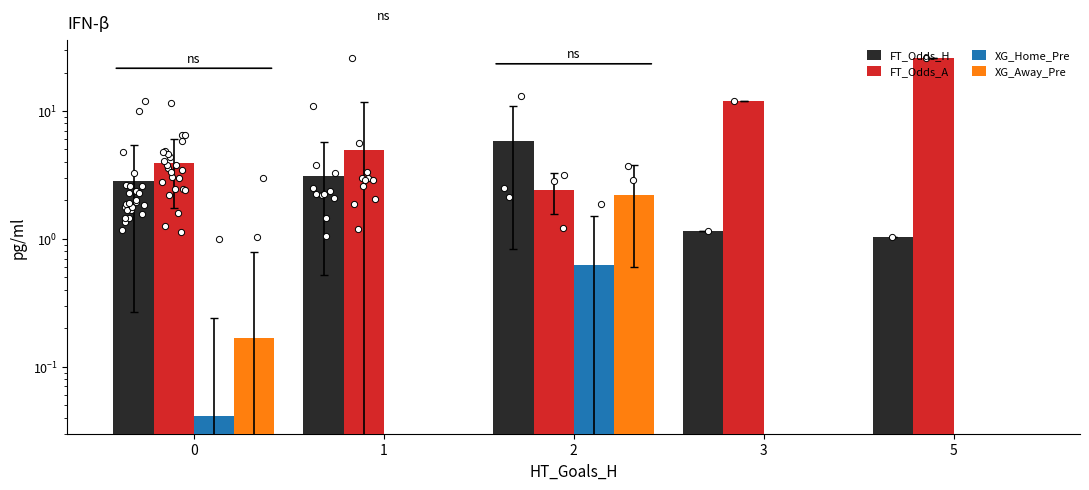

Which series reaches the minimum Y coordinate?

XG_Home_Pre